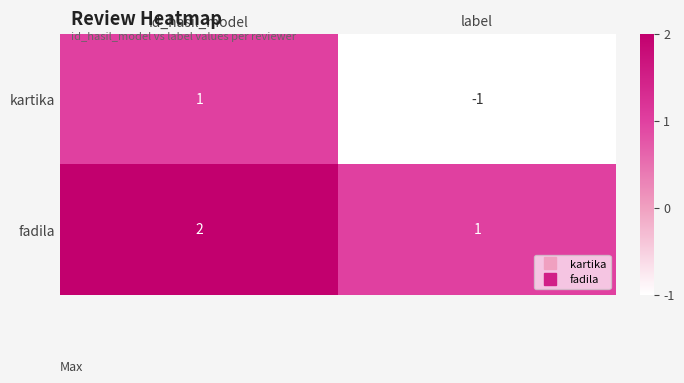

The fadila series shows 1 at label. True or false?

True